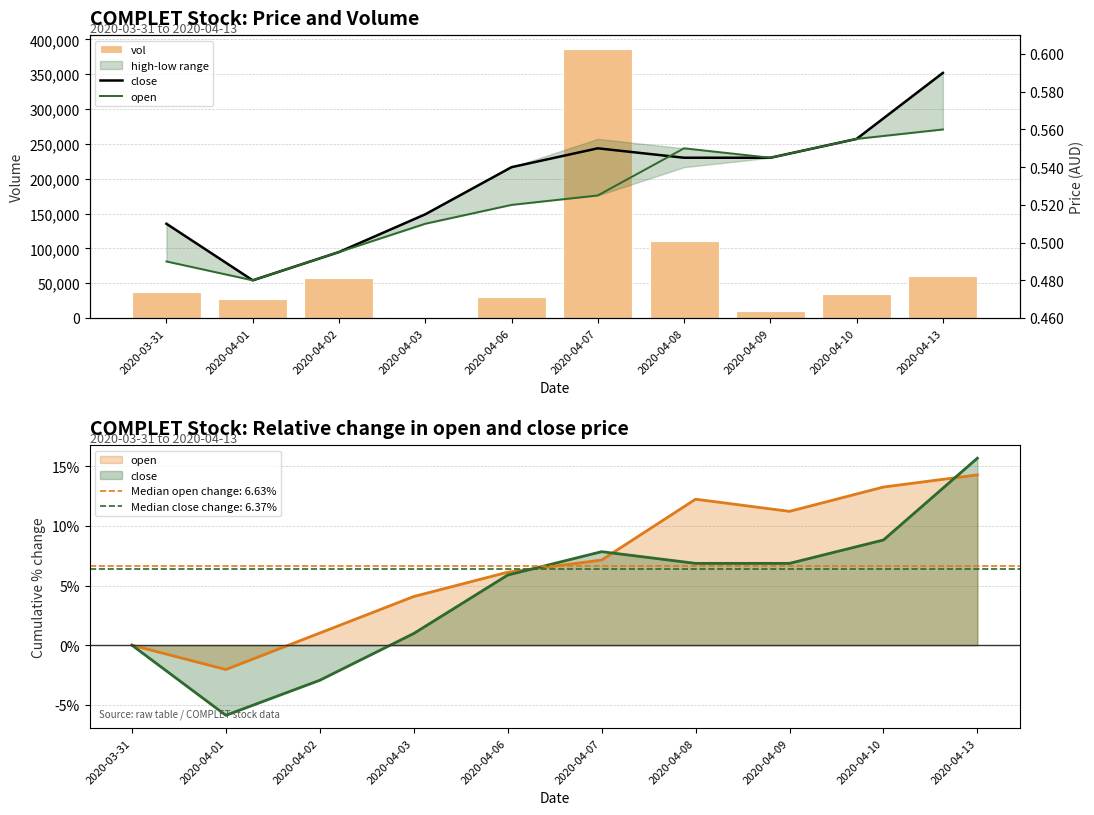

At how many categories does at least one series exceed 221213?

1